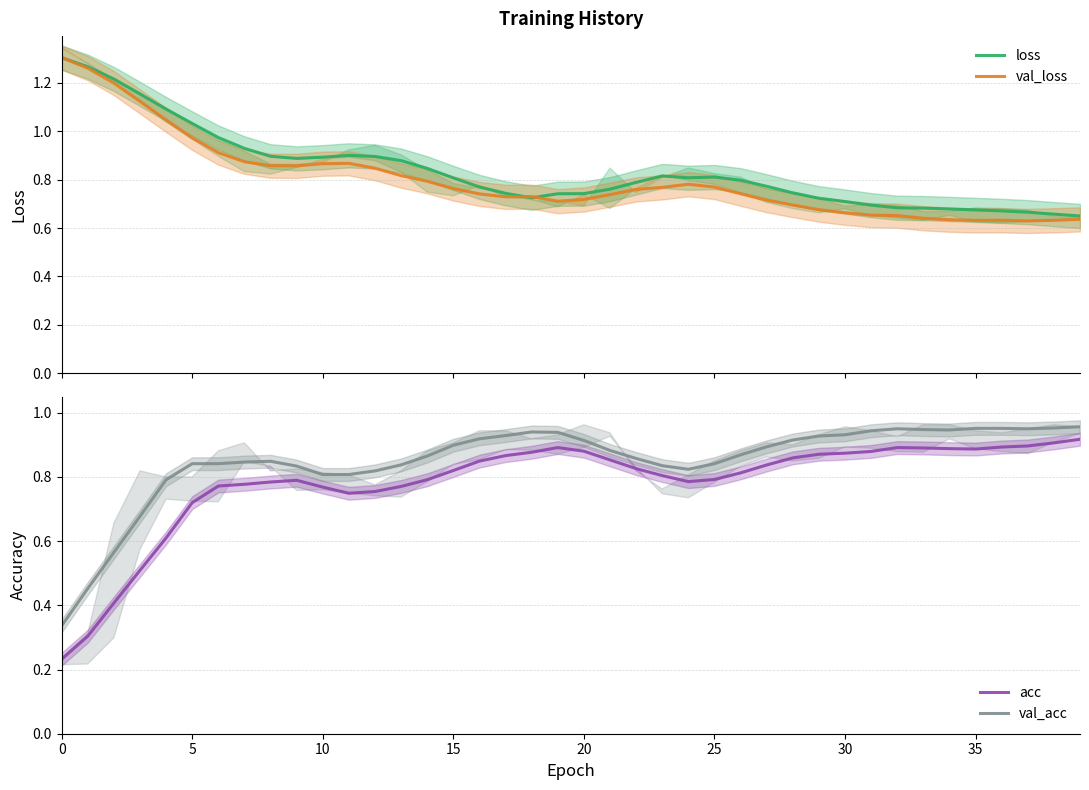

Where do loss and acc first cross each other?

14 and 15